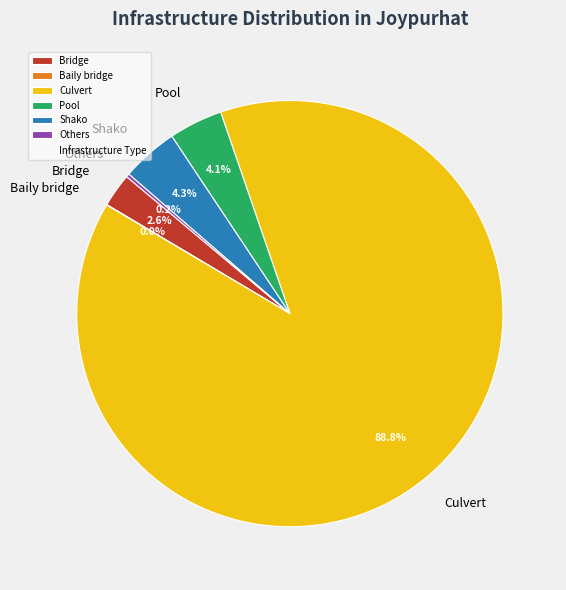

To the nearest percent, what is the difference between the largest and smallest slice percentages?

89%